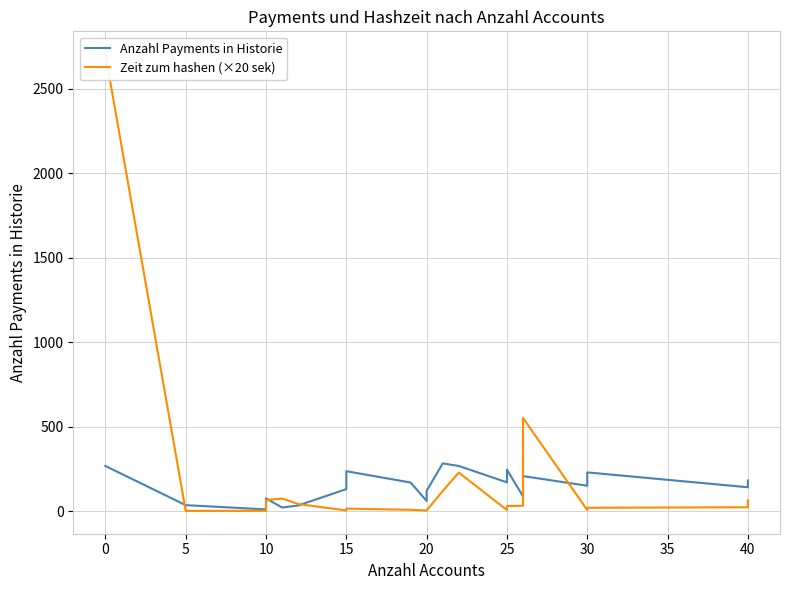

Does the chart display data point markers on the line(s)?

No